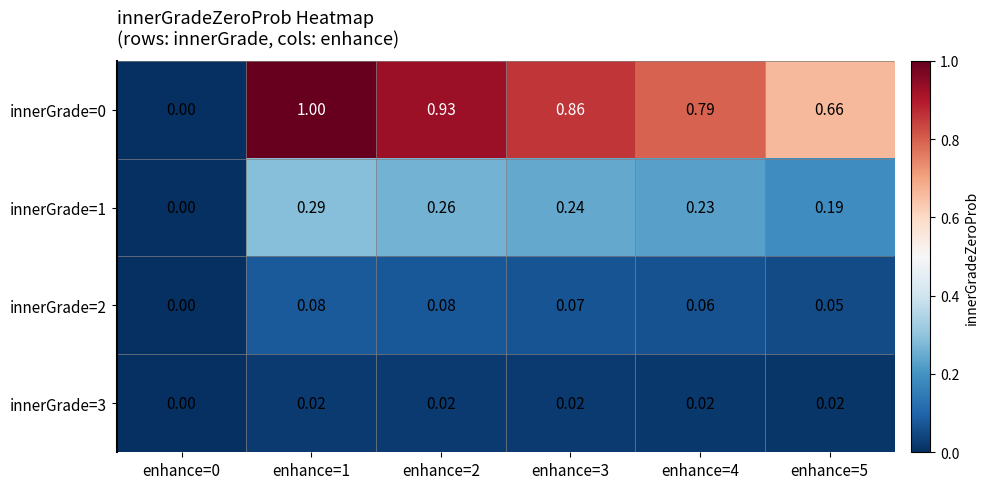

Is the value of innerGrade=0 at enhance=3 greater than the value of innerGrade=2 at enhance=5?

Yes